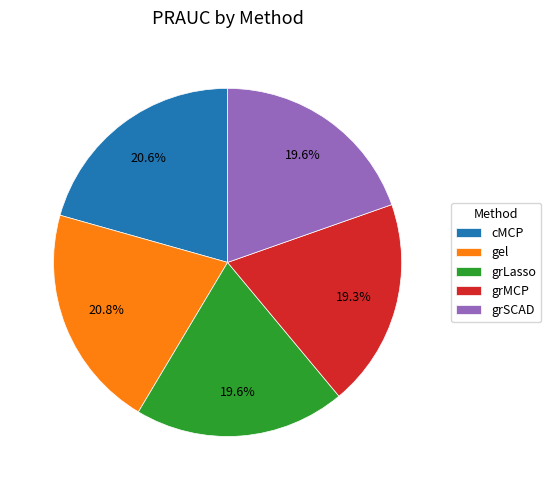

How many segments does this pie chart have?

5